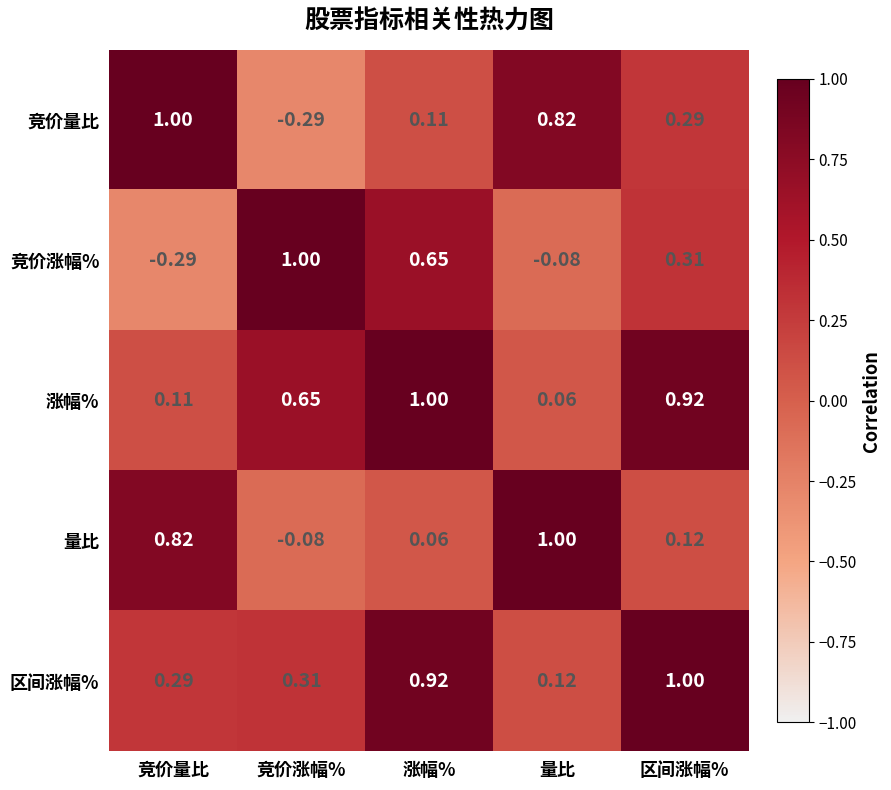

List the labels in order of 区间涨幅% value, smallest first.

量比, 竞价量比, 竞价涨幅%, 涨幅%, 区间涨幅%